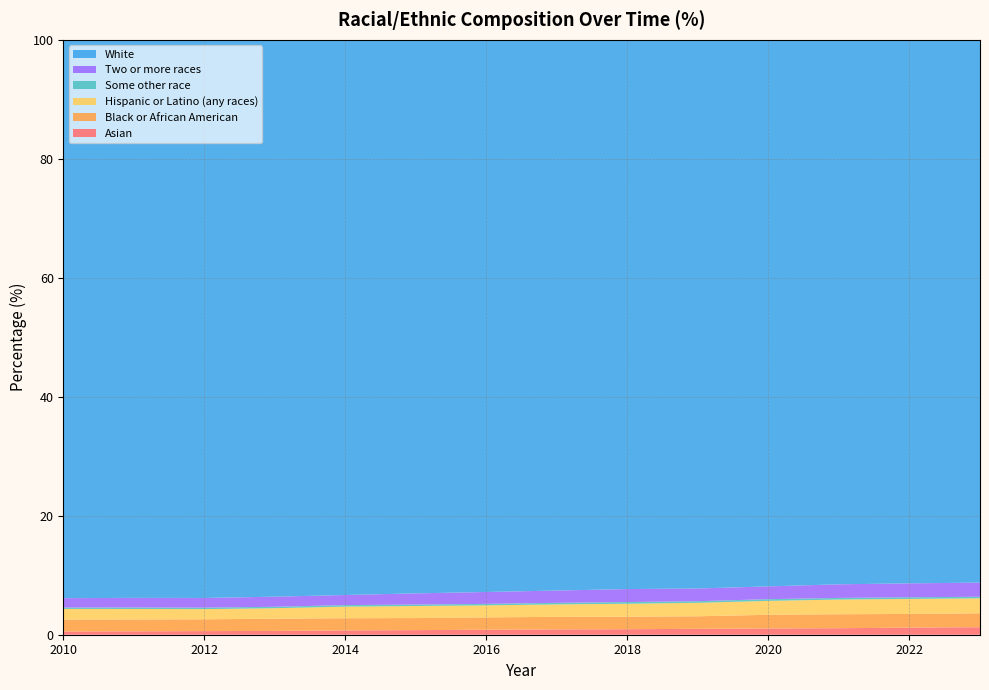

Reading left to right, list all the values displayed in this chart.

Asian: 2010=0.5	2011=0.6	2012=0.6	2013=0.6	2014=0.7	2015=0.8	2016=0.8	2017=0.9	2018=0.9	2019=1.0	2020=1.1	2021=1.1	2022=1.2	2023=1.3
Black or African American: 2010=2.0	2011=2.0	2012=2.0	2013=2.1	2014=2.0	2015=2.0	2016=2.1	2017=2.1	2018=2.1	2019=2.1	2020=2.3	2021=2.4	2022=2.3	2023=2.3
Hispanic or Latino (any races): 2010=1.8	2011=1.8	2012=1.7	2013=1.8	2014=2.0	2015=2.0	2016=2.0	2017=2.1	2018=2.2	2019=2.3	2020=2.3	2021=2.5	2022=2.5	2023=2.5
Some other race: 2010=0.2	2011=0.2	2012=0.2	2013=0.2	2014=0.3	2015=0.2	2016=0.3	2017=0.3	2018=0.3	2019=0.3	2020=0.3	2021=0.3	2022=0.3	2023=0.3
Two or more races: 2010=1.6	2011=1.6	2012=1.6	2013=1.7	2014=1.7	2015=1.9	2016=2.0	2017=2.1	2018=2.2	2019=2.1	2020=2.2	2021=2.3	2022=2.3	2023=2.4
White: 2010=93.9	2011=93.8	2012=93.8	2013=93.6	2014=93.3	2015=93.0	2016=92.8	2017=92.6	2018=92.3	2019=92.2	2020=91.9	2021=91.5	2022=91.4	2023=91.2